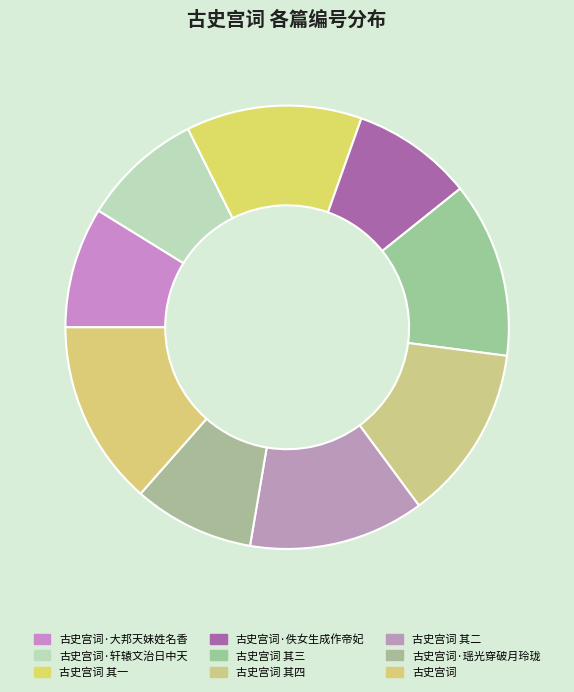

How many segments does this pie chart have?

9